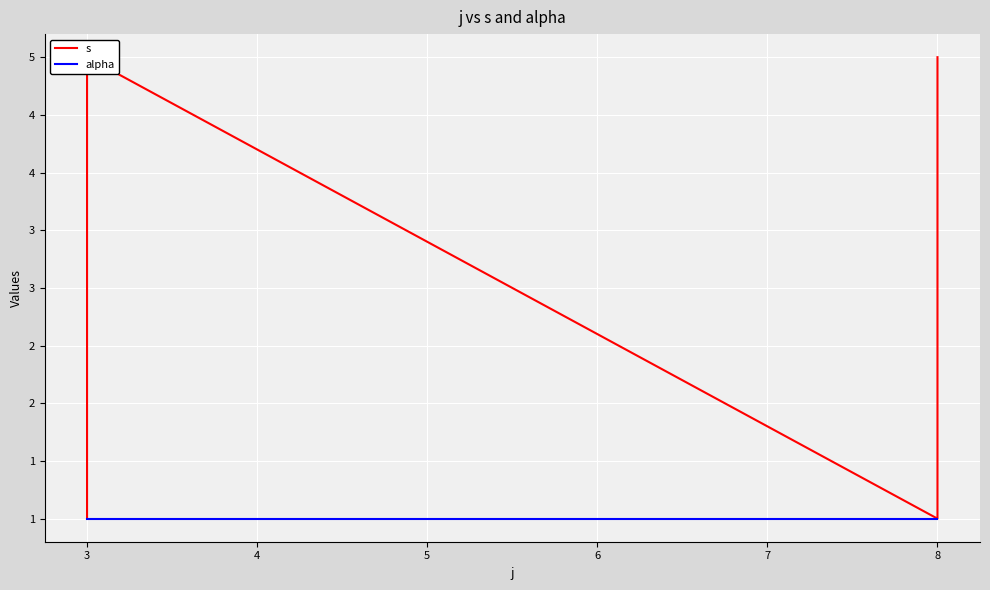

What is the greatest value displayed?

5